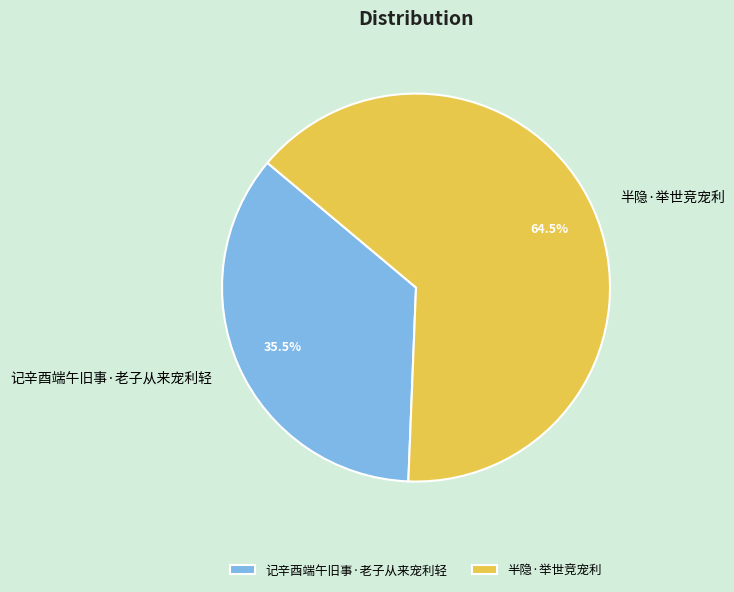

Combined, what portion of the pie is 记辛酉端午旧事·老子从来宠利轻 and 半隐·举世竞宠利?

100.0%